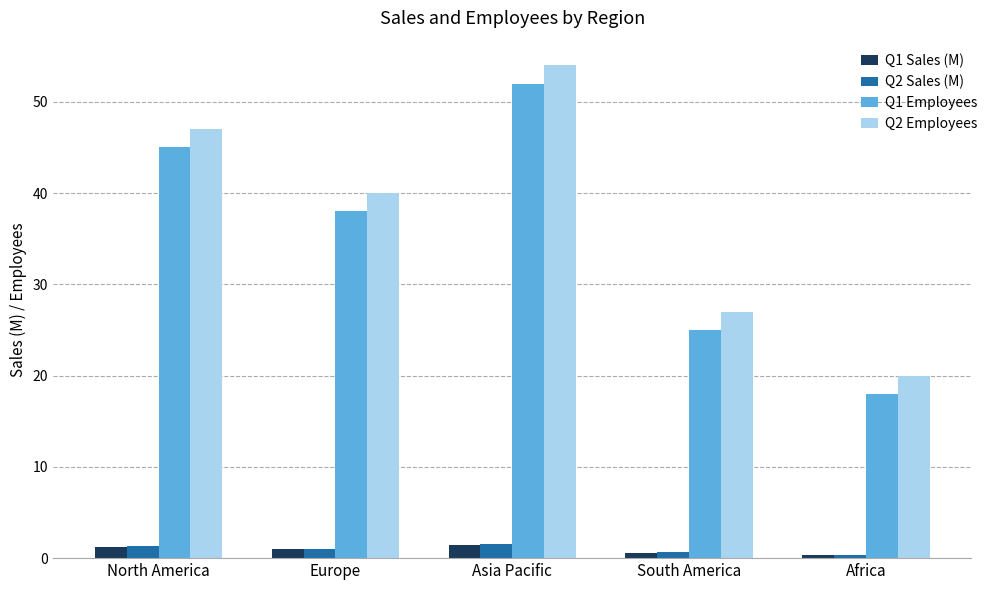

What is the sum of all Q1 Sales (M) values?

4.6